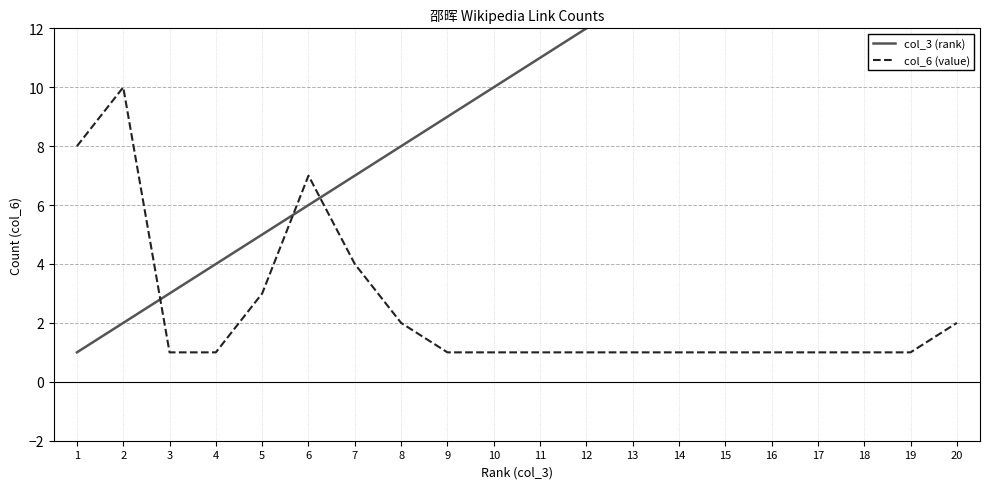

Which series has the largest total across all categories?

col_3 (rank)